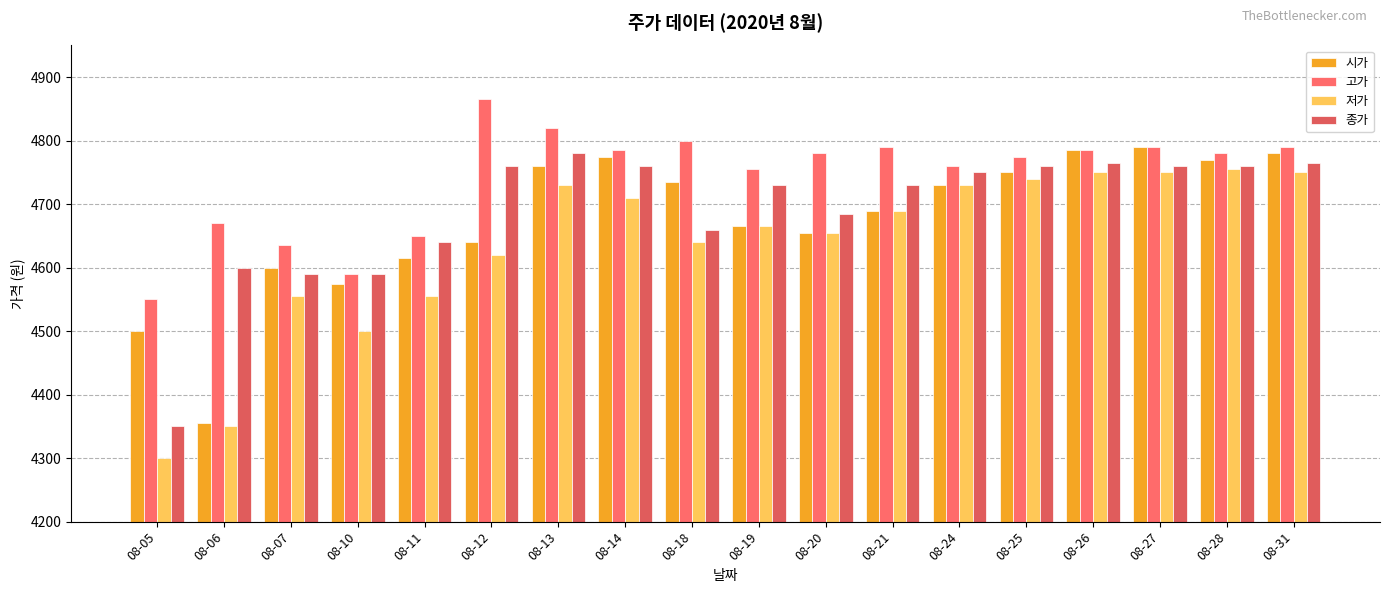

Reading left to right, what are all the values shown in this chart?

시가: 08-05=4500	08-06=4355	08-07=4600	08-10=4575	08-11=4615	08-12=4640	08-13=4760	08-14=4775	08-18=4735	08-19=4665	08-20=4655	08-21=4690	08-24=4730	08-25=4750	08-26=4785	08-27=4790	08-28=4770	08-31=4780
고가: 08-05=4550	08-06=4670	08-07=4635	08-10=4590	08-11=4650	08-12=4865	08-13=4820	08-14=4785	08-18=4800	08-19=4755	08-20=4780	08-21=4790	08-24=4760	08-25=4775	08-26=4785	08-27=4790	08-28=4780	08-31=4790
저가: 08-05=4300	08-06=4350	08-07=4555	08-10=4500	08-11=4555	08-12=4620	08-13=4730	08-14=4710	08-18=4640	08-19=4665	08-20=4655	08-21=4690	08-24=4730	08-25=4740	08-26=4750	08-27=4750	08-28=4755	08-31=4750
종가: 08-05=4350	08-06=4600	08-07=4590	08-10=4590	08-11=4640	08-12=4760	08-13=4780	08-14=4760	08-18=4660	08-19=4730	08-20=4685	08-21=4730	08-24=4750	08-25=4760	08-26=4765	08-27=4760	08-28=4760	08-31=4765